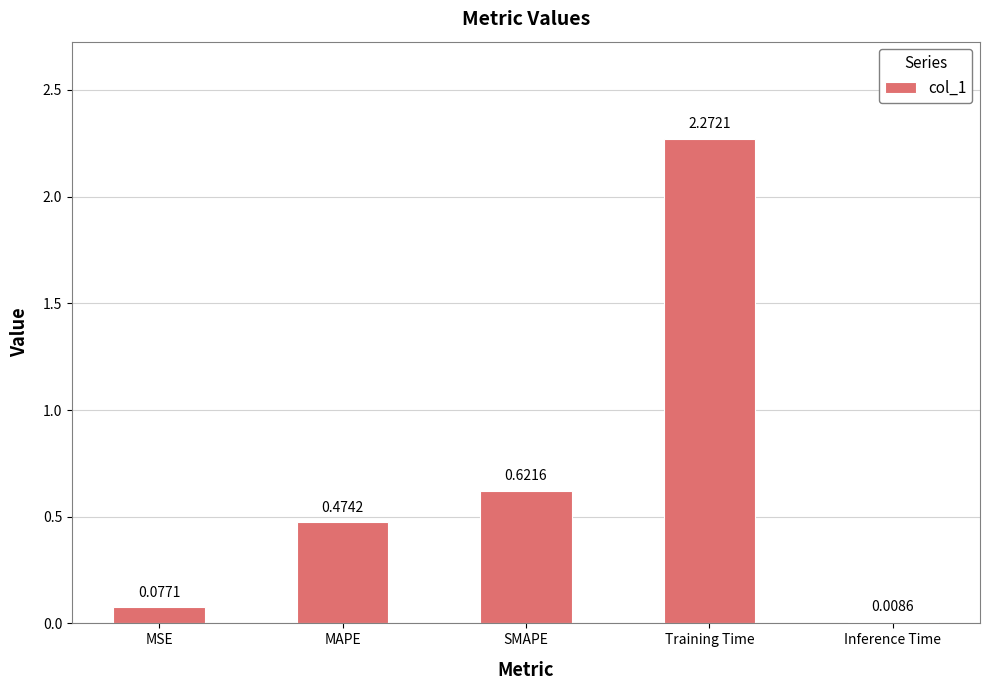

What is the change in value from MSE to Training Time?

+2.2